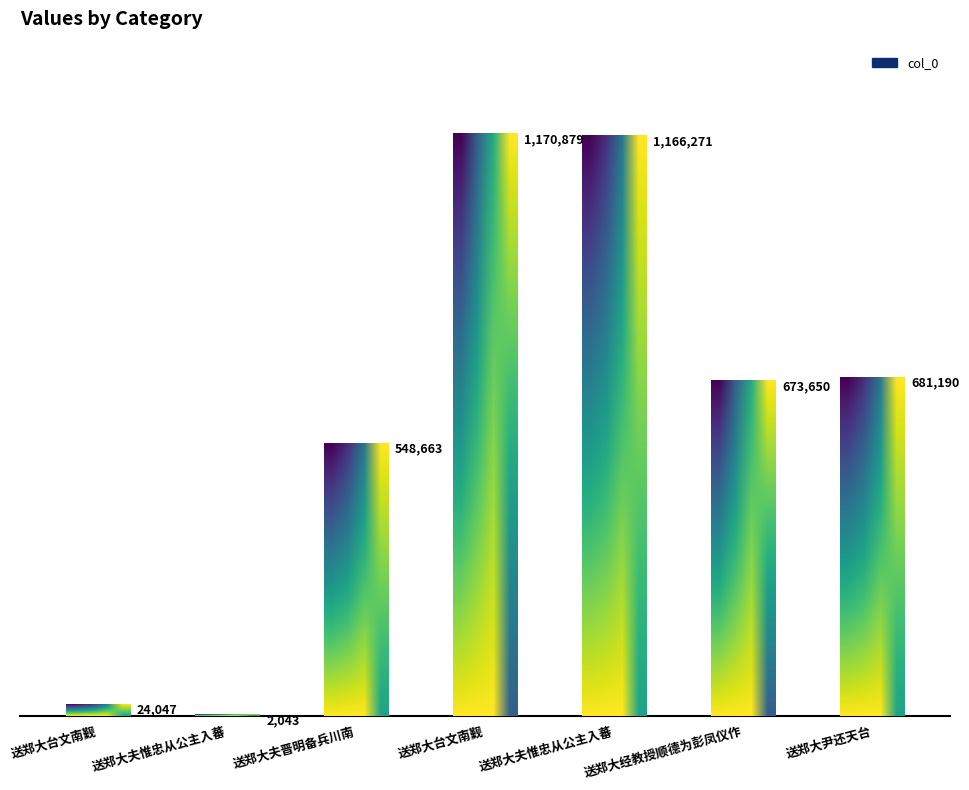

How many categories are shown in the chart?

7